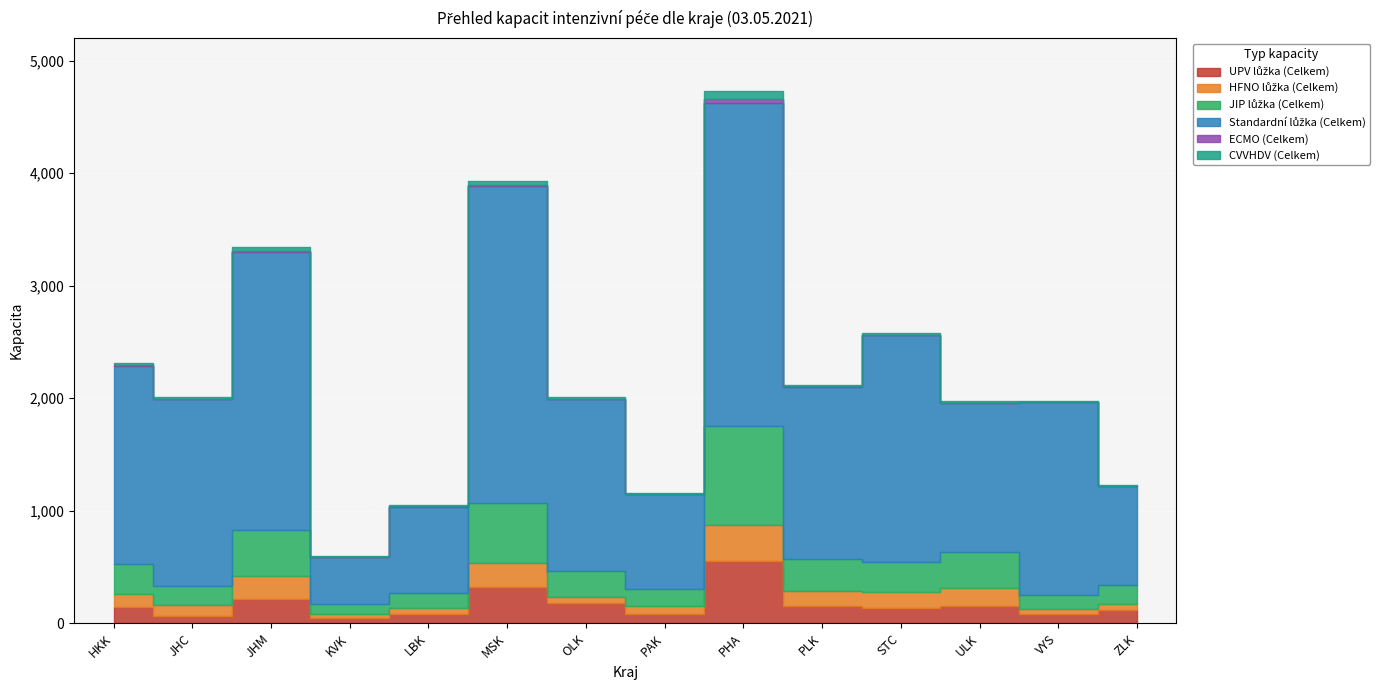

True or false: ECMO (Celkem) and UPV lůžka (Celkem) intersect in this chart.

False